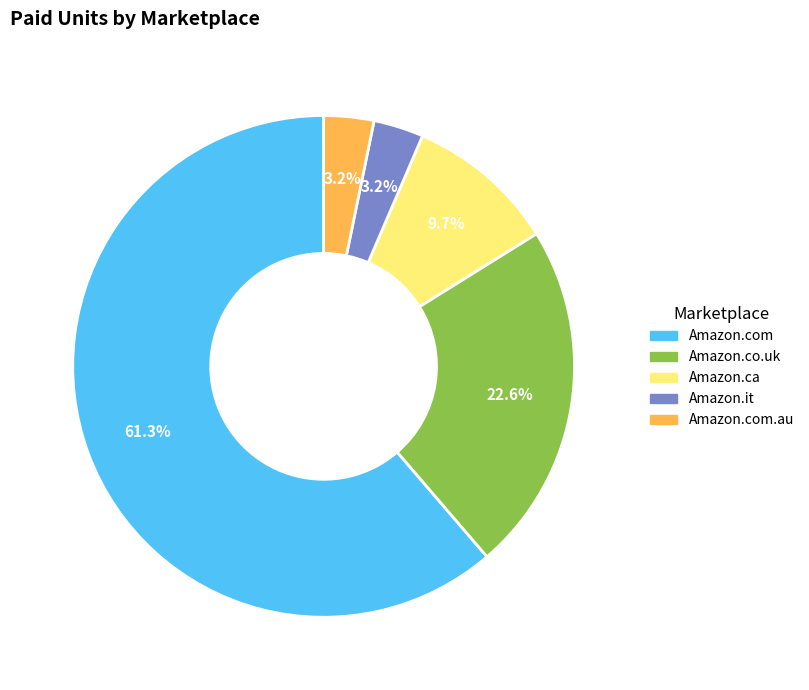

Does any single category account for the majority?

Yes